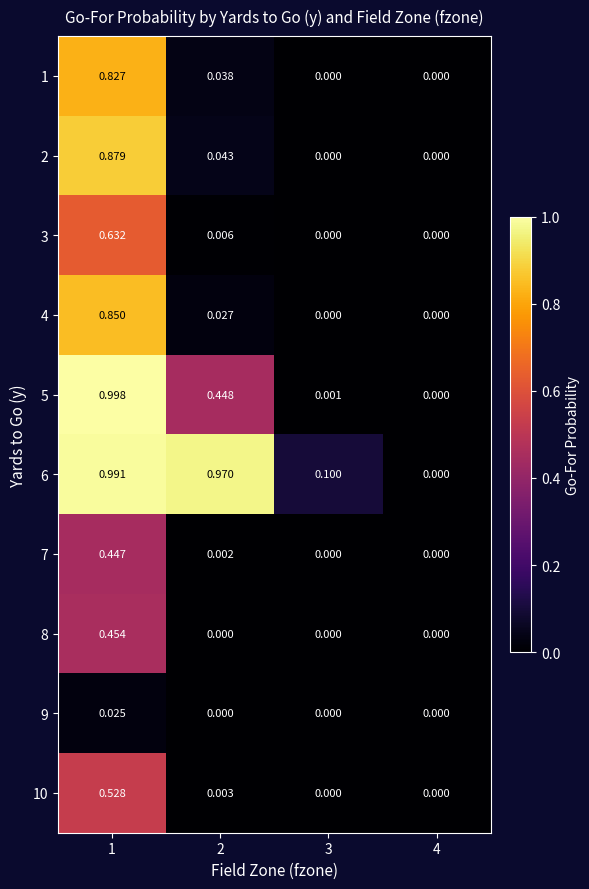

Is the value of 4 at 1 greater than the value of 2 at 3?

Yes